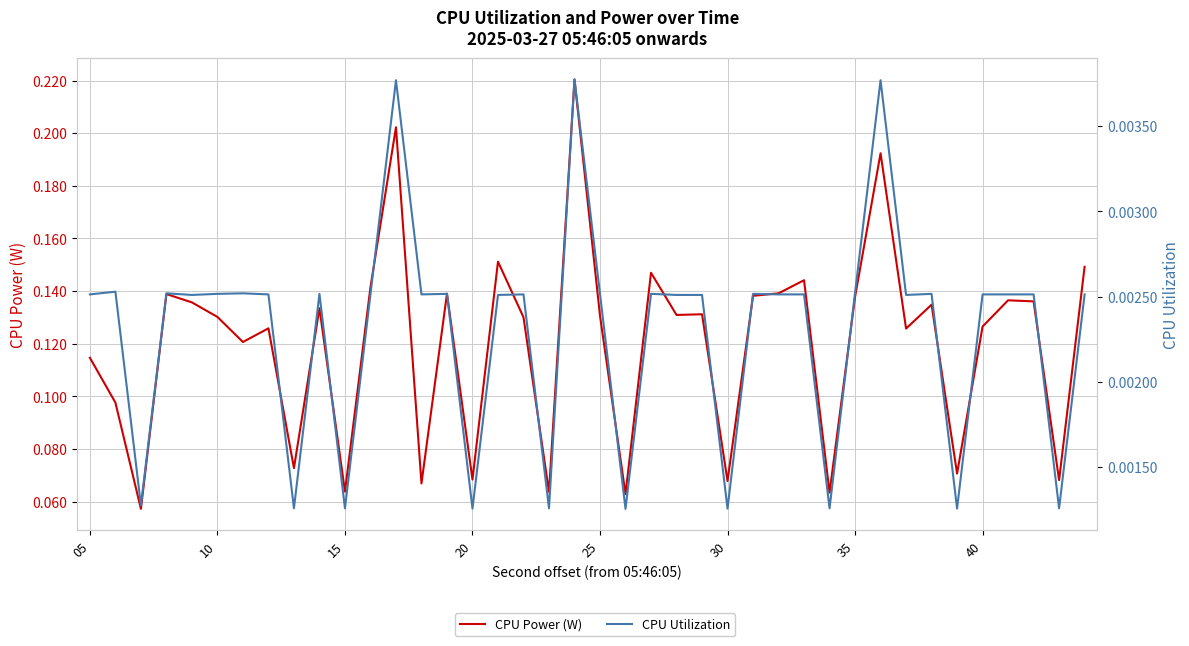

Is it true that CPU Power (W) equals 0.1 at 40?

True